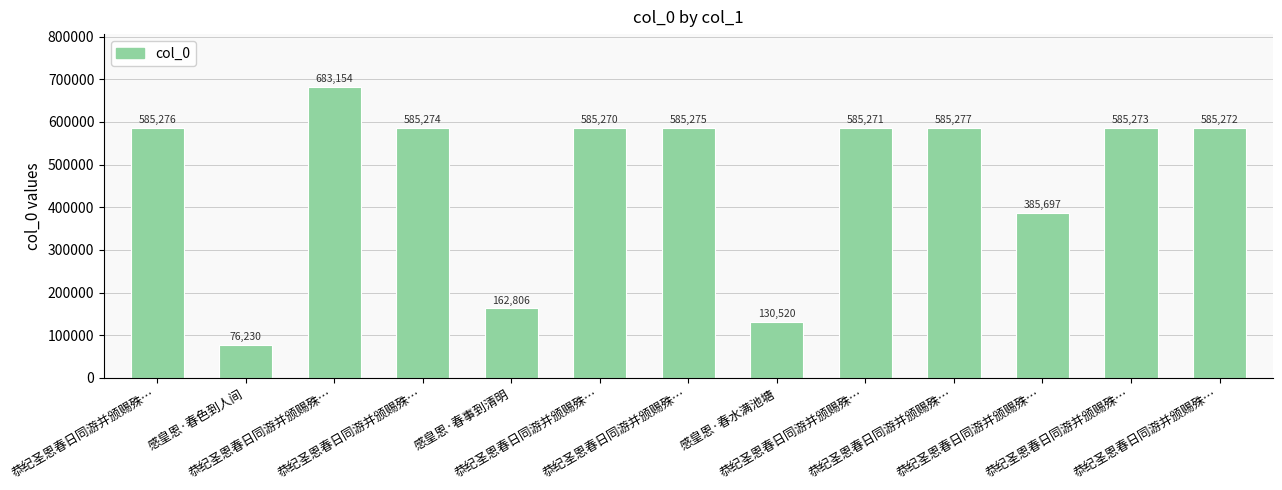

Reading right to left, transcribe all the data shown in this chart.

585272	585273	385697	585277	585271	130520	585275	585270	162806	585274	683154	76230	585276